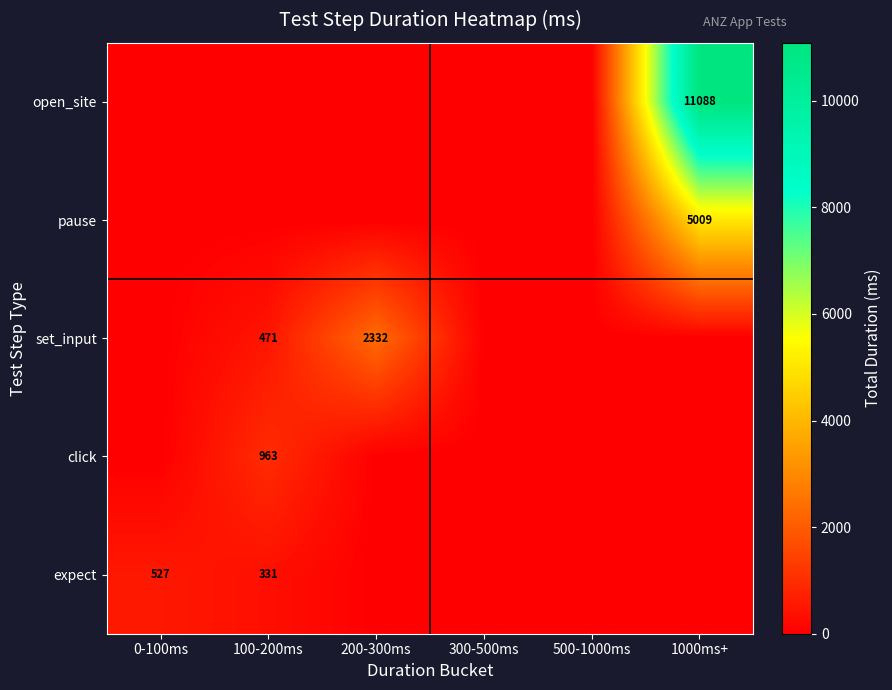

What is the sum of the expect values at 0-100ms and 100-200ms?

858